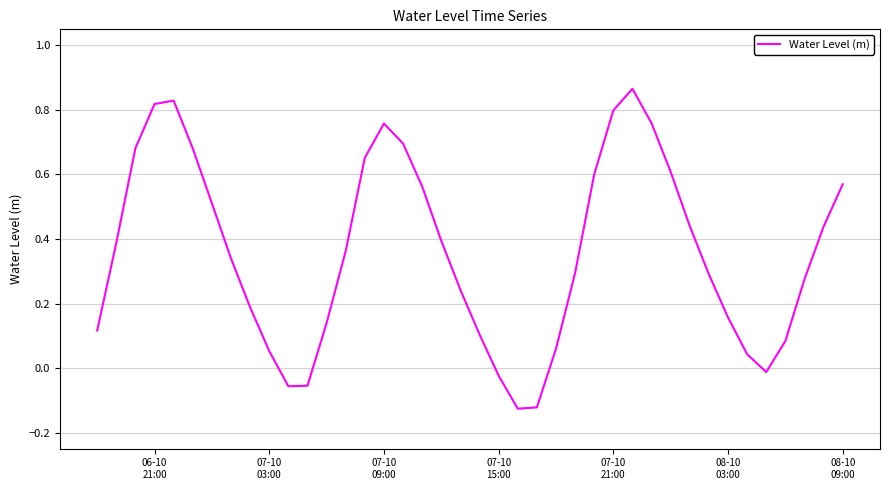

What is the difference between the maximum and minimum values?

1.0